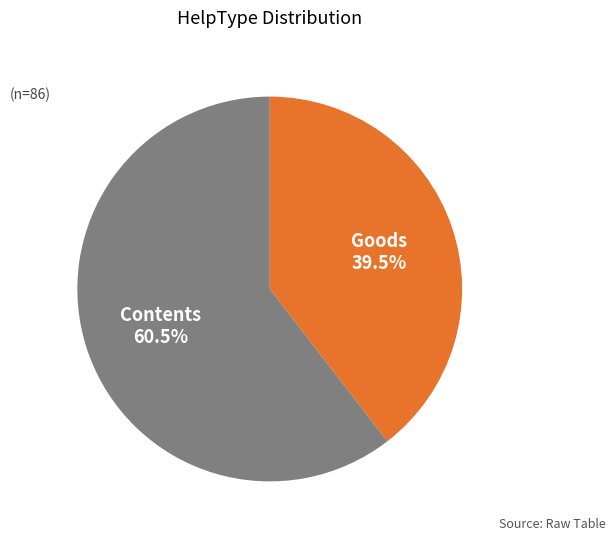

Which category has the smallest portion of the pie?

Goods